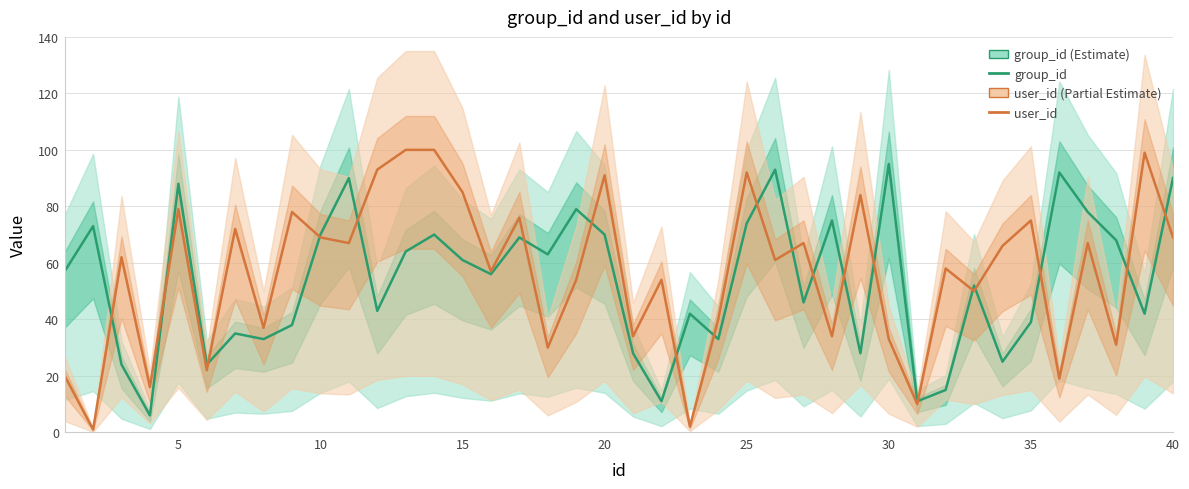

Is this an area chart (filled region under the line)?

No